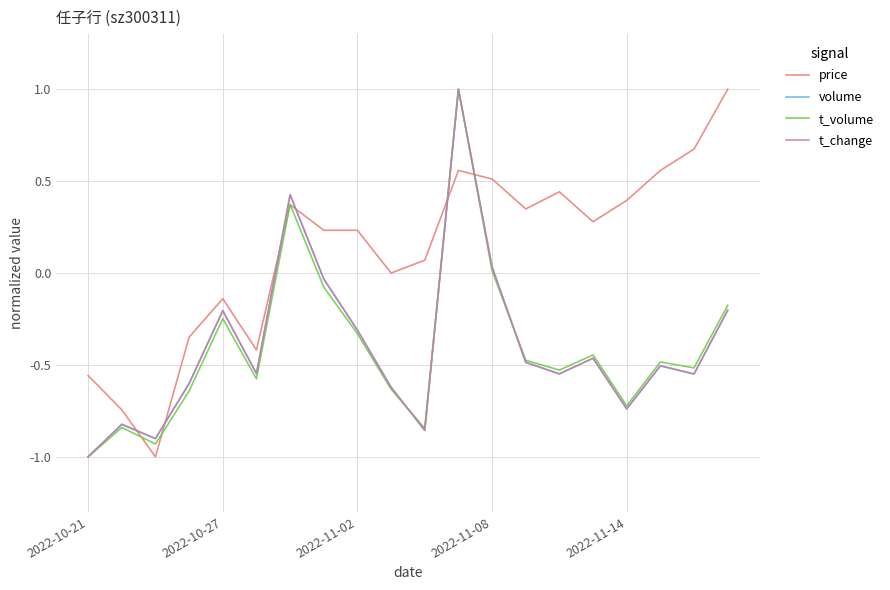

Which series ends up on top after the final intersection of price and t_volume?

price